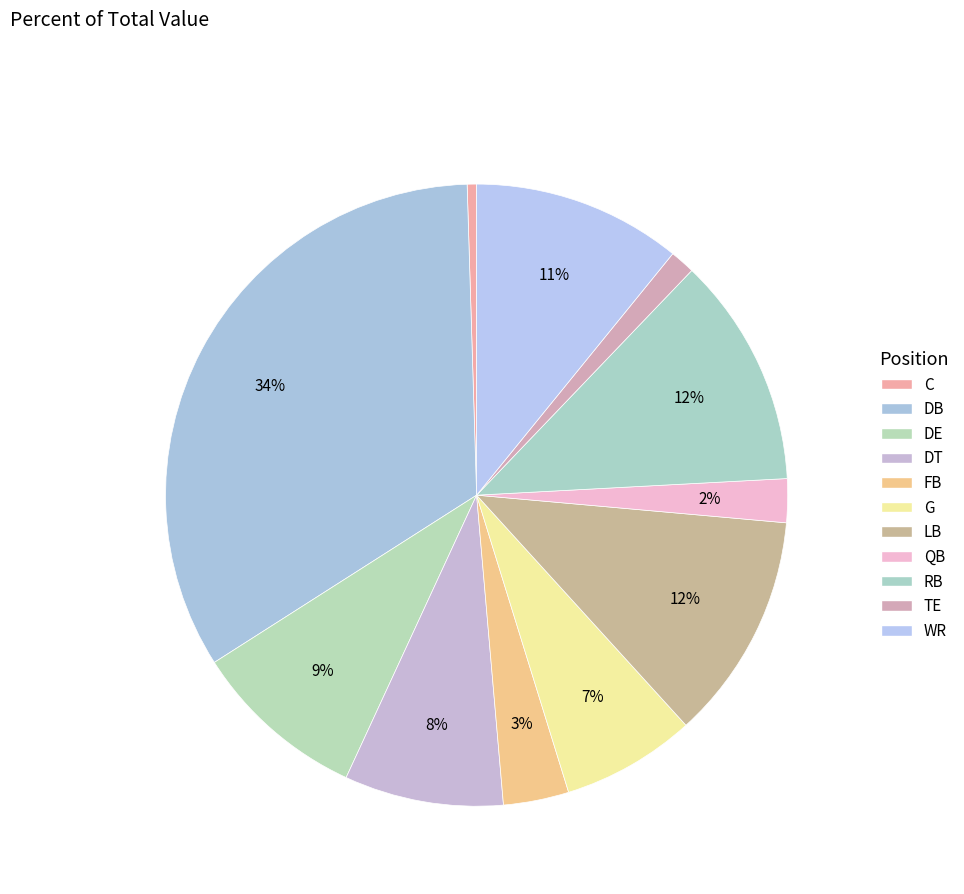

Is it true that QB is 1% of the pie?

False